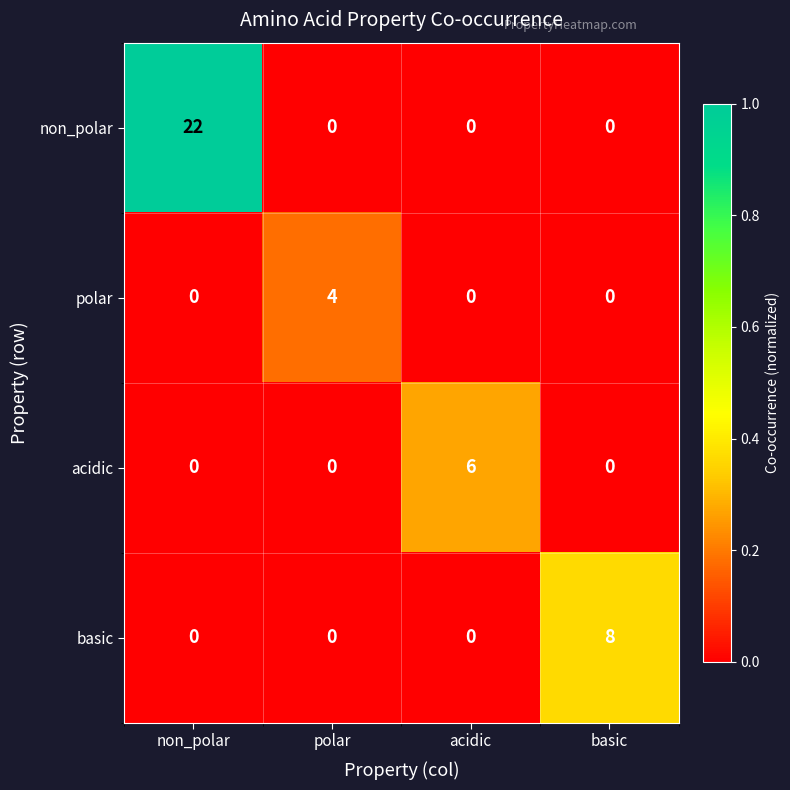

What is the spread (max minus min) of values at polar?

4